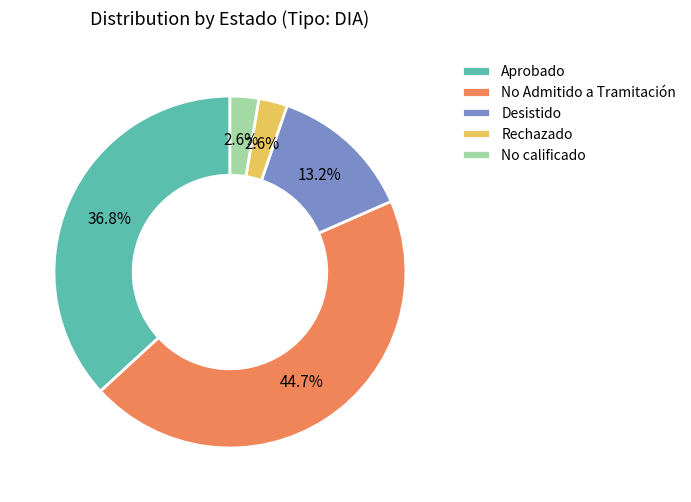

To the nearest percent, what is the average slice percentage?

20%